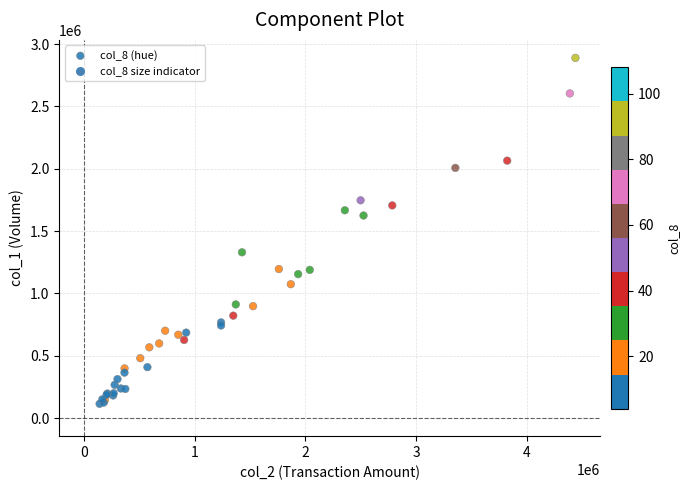

What Y value in the scatter plot is closest to 1502000?

1625000